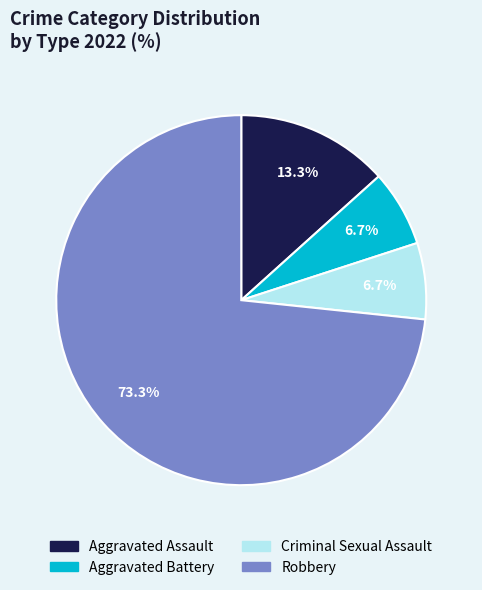

How much of the chart is everything except Aggravated Battery?

93.3%